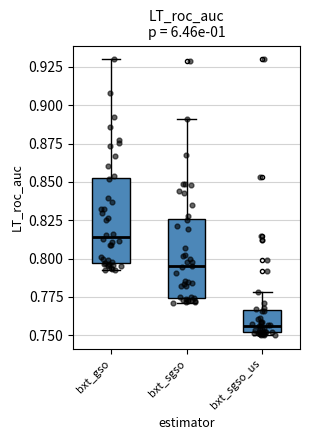

Where is the lower edge of the box for bxt_sgso_us on the y-axis? The values are not printed on the chart, so give them approximately, as read against the axis.

0.750